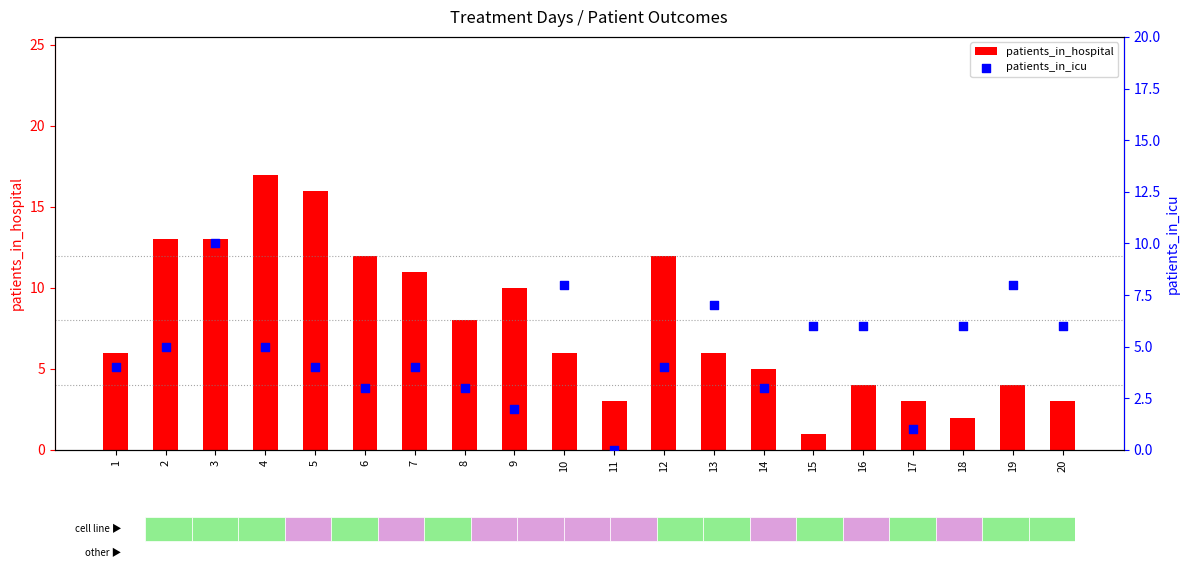

At how many categories does at least one series exceed 7?

11